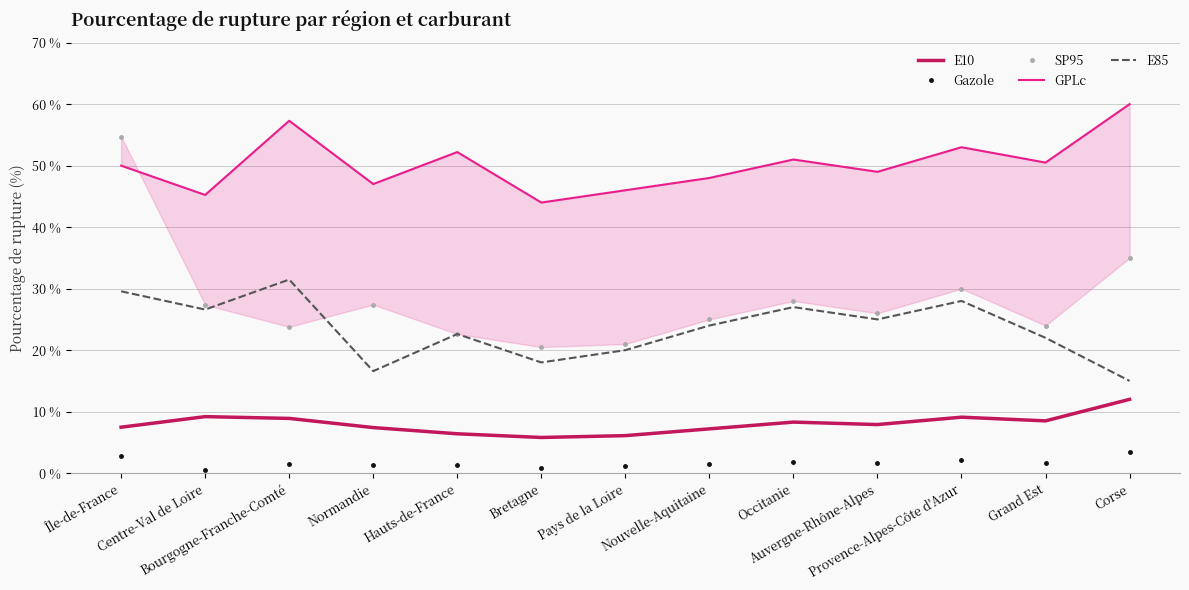

At which label is Gazole closest to 1?

Bretagne